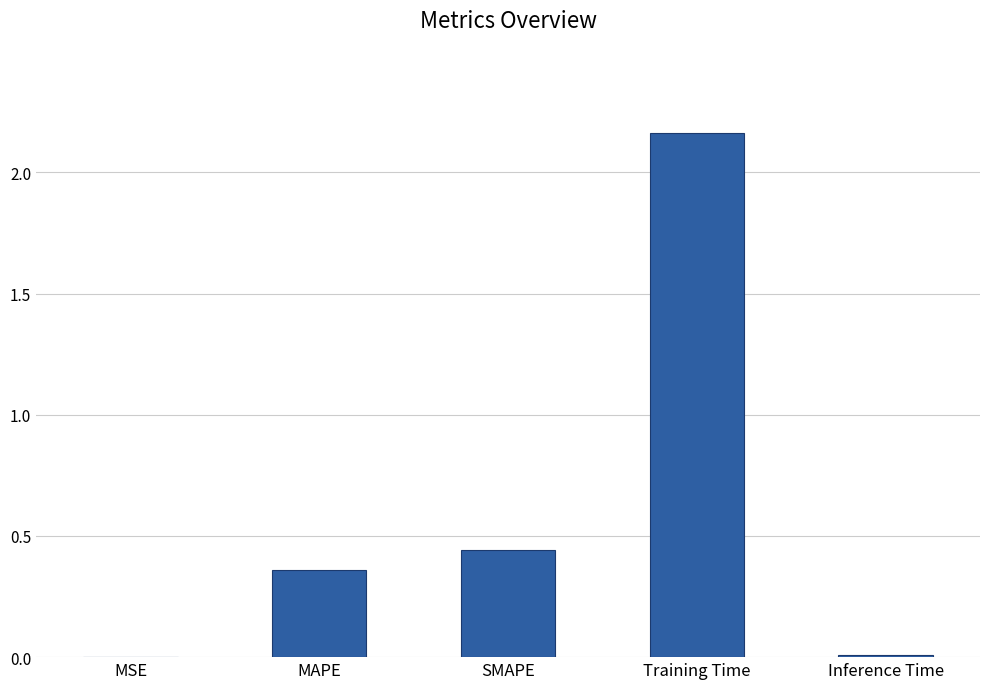

Is it true that the value at Training Time is 3.0?

False